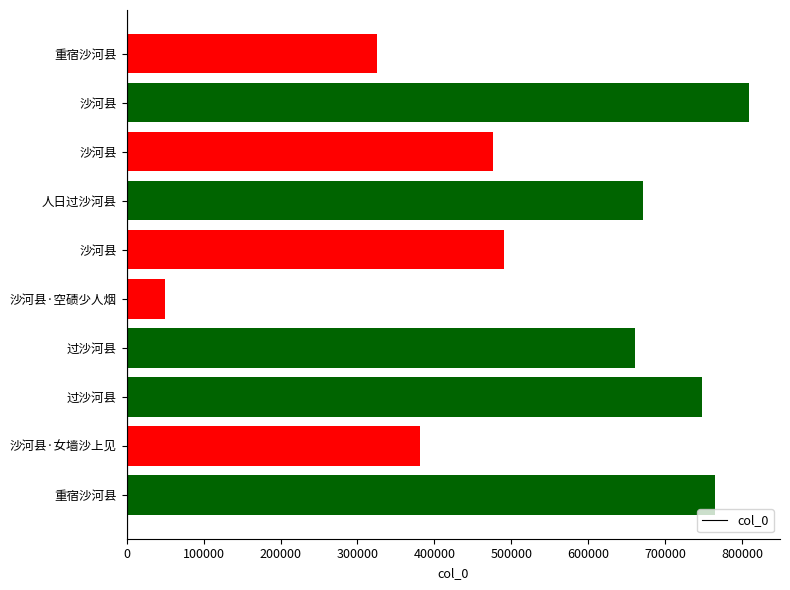

What is the average value?

538047